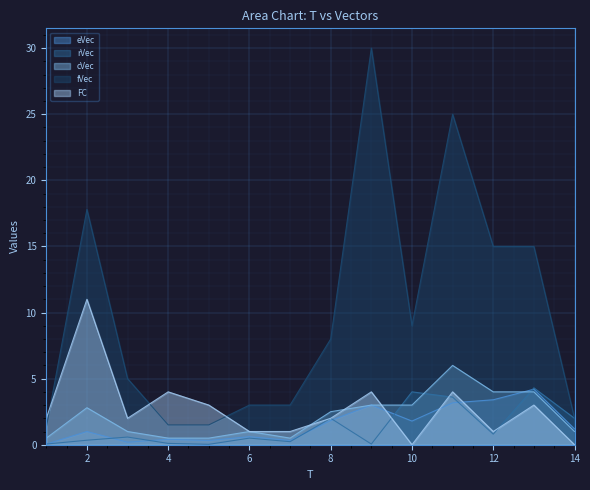

True or false: cVec and fVec cross at least once.

False